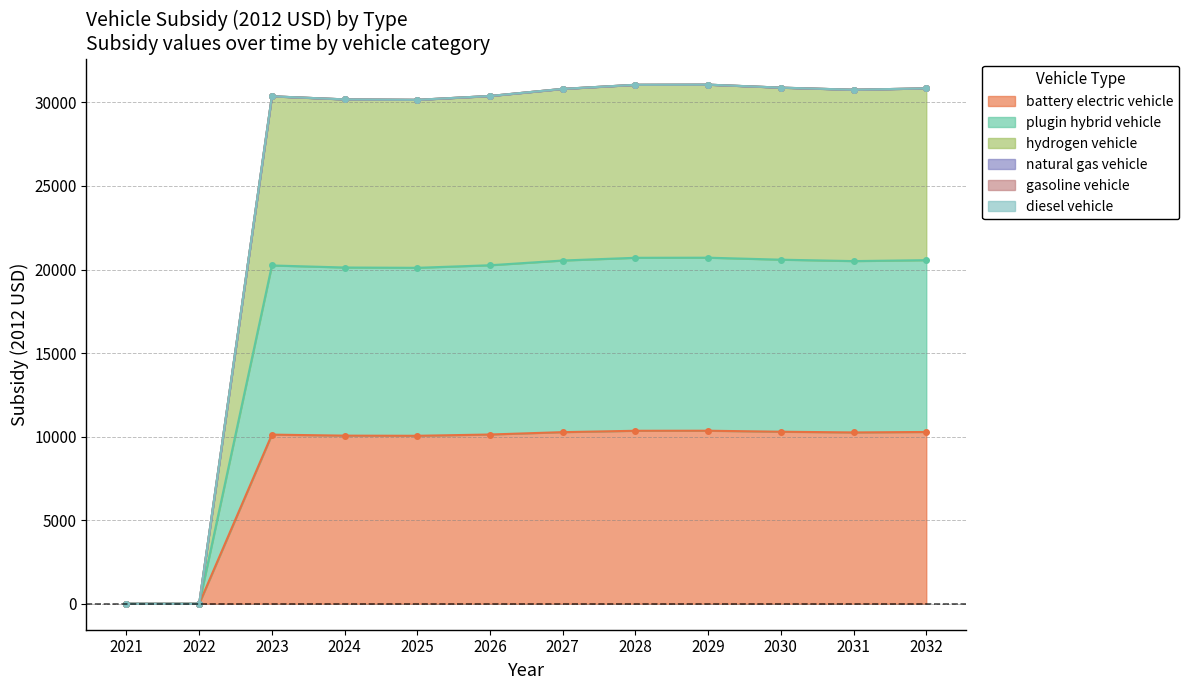

The battery electric vehicle series shows 10279.8 at 2032. True or false?

True